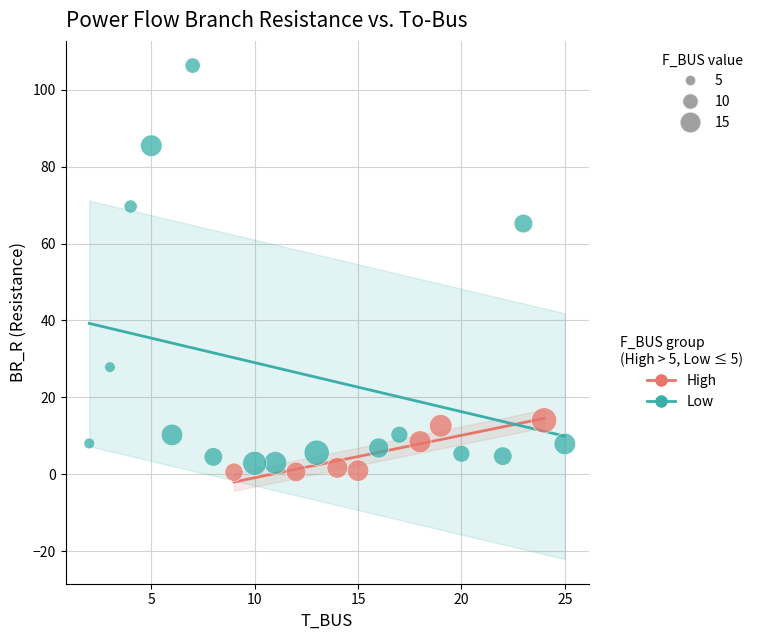

Which series reaches the maximum Y coordinate?

Low